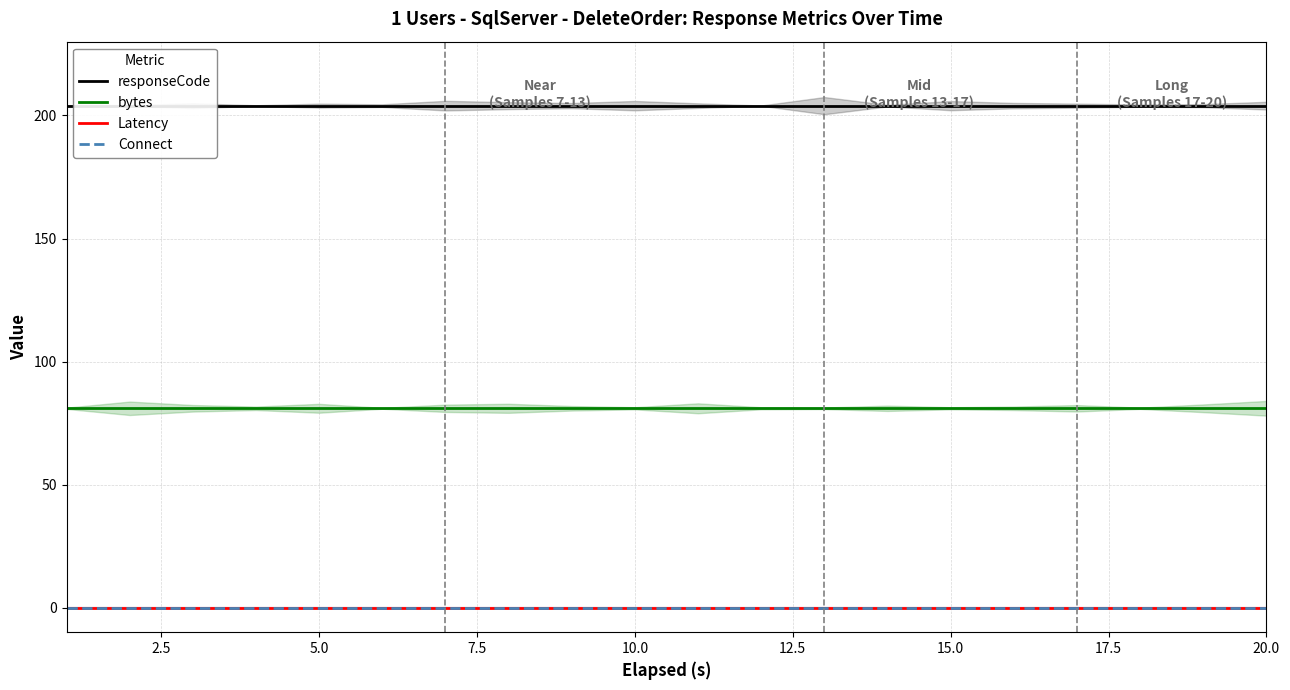

What is the maximum value for bytes?

81